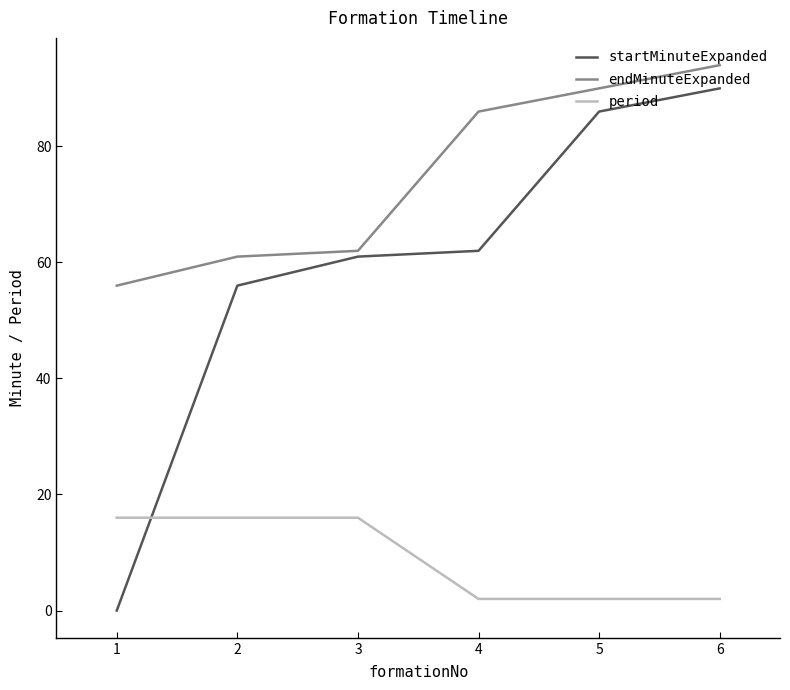

True or false: endMinuteExpanded and startMinuteExpanded intersect in this chart.

False